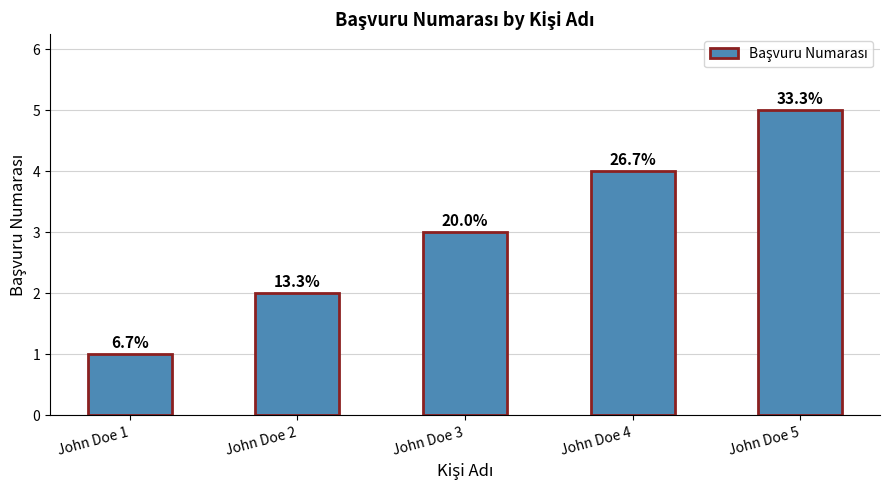

Rank the categories by value from highest to lowest.

John Doe 5, John Doe 4, John Doe 3, John Doe 2, John Doe 1